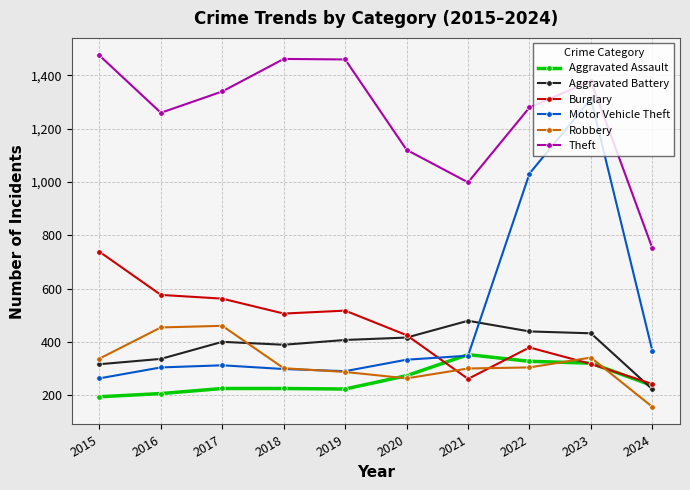

What are all the series names shown in the legend?

Aggravated Assault, Aggravated Battery, Burglary, Motor Vehicle Theft, Robbery, Theft